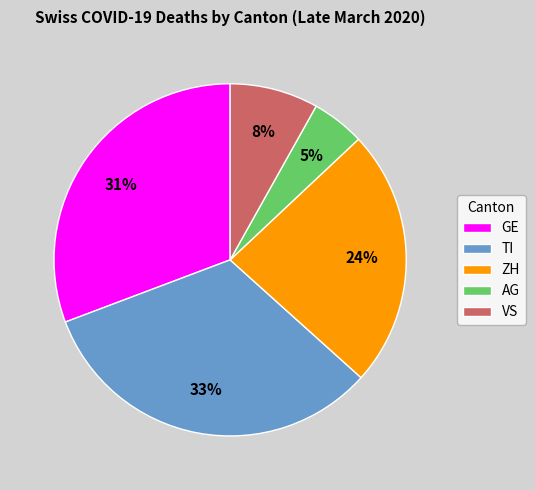

What is the largest slice in the pie chart?

TI